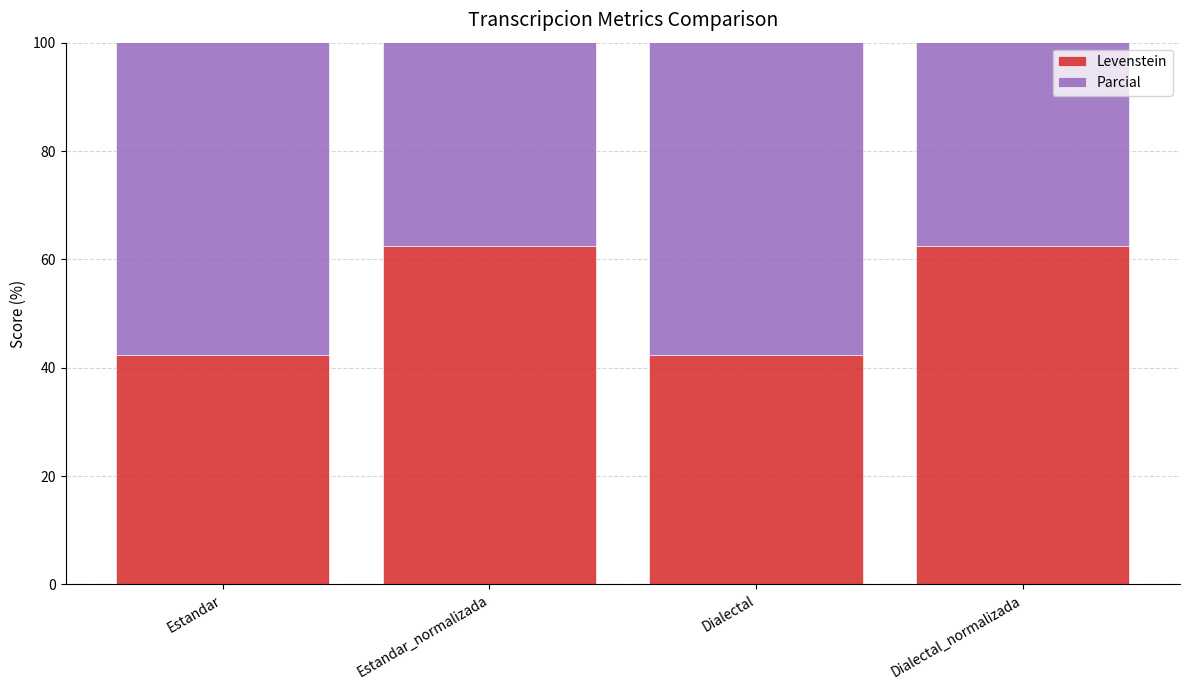

What position from the left is Estandar_normalizada?

2